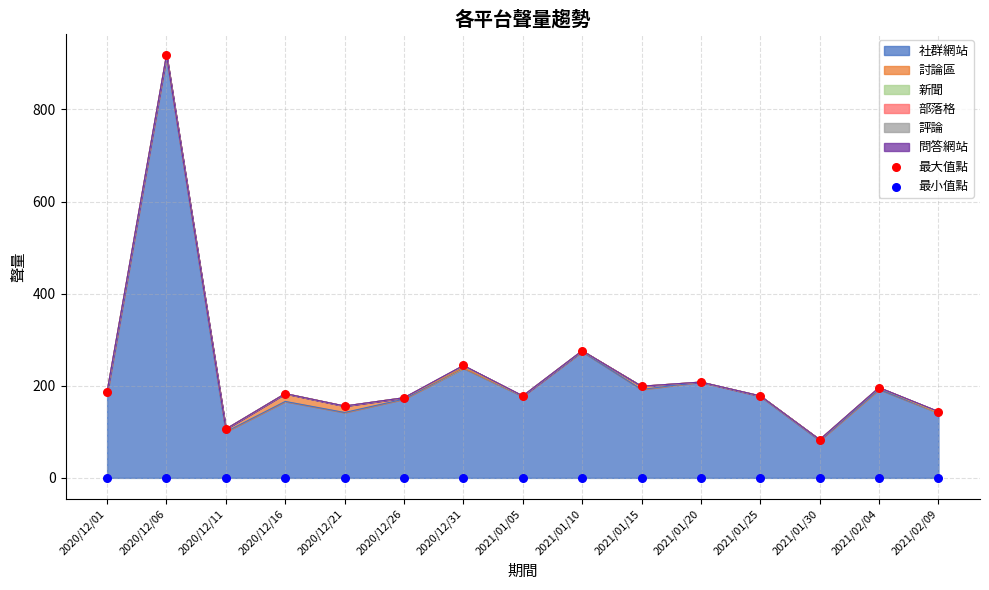

What is the minimum value for 社群網站?

81